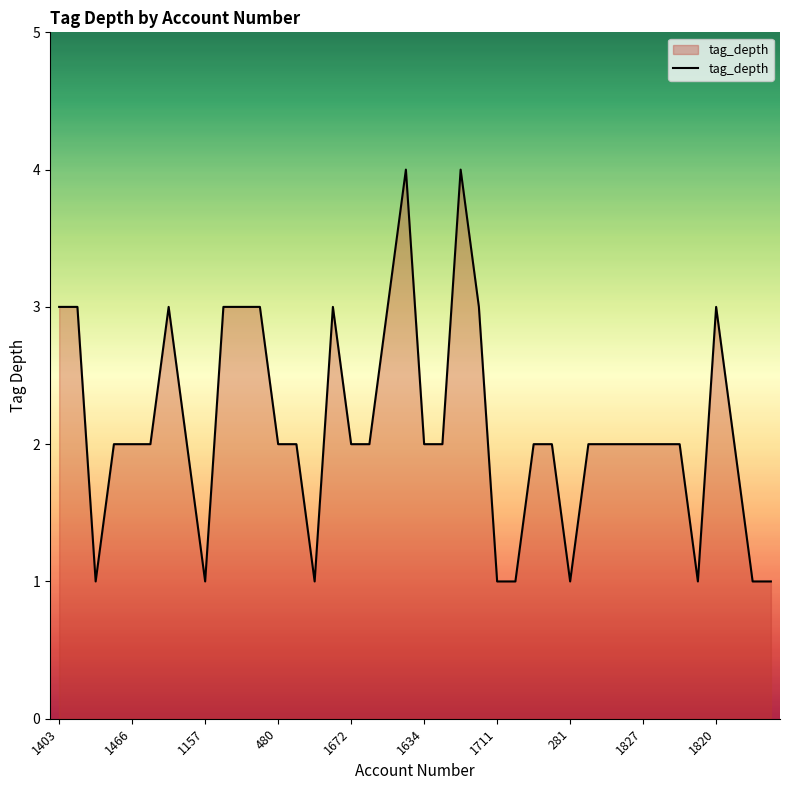

Reading left to right, list all the values displayed in this chart.

3	3	1	2	2	2	3	2	1	3	3	3	2	2	1	3	2	2	3	4	2	2	4	3	1	1	2	2	1	2	2	2	2	2	2	1	3	2	1	1